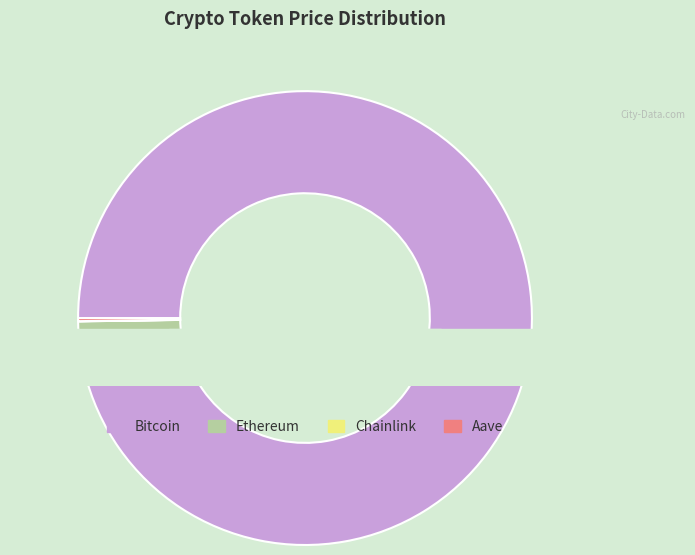

How many slices are in this pie chart?

4